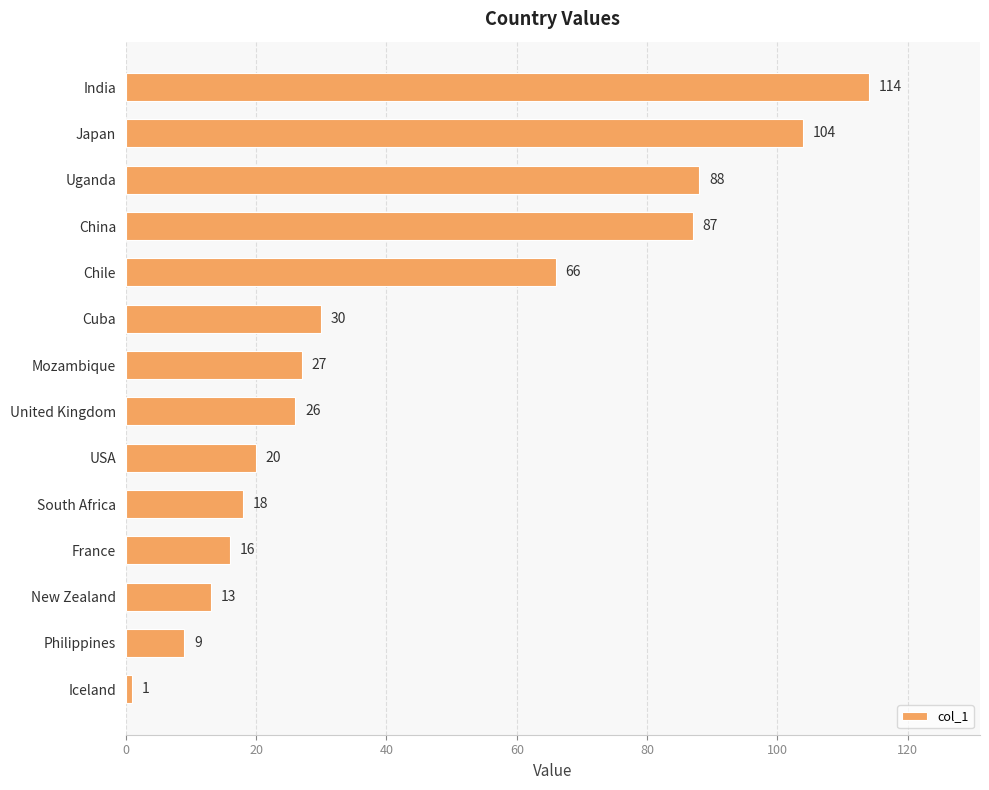

What is the difference between the second highest and minimum values?

103